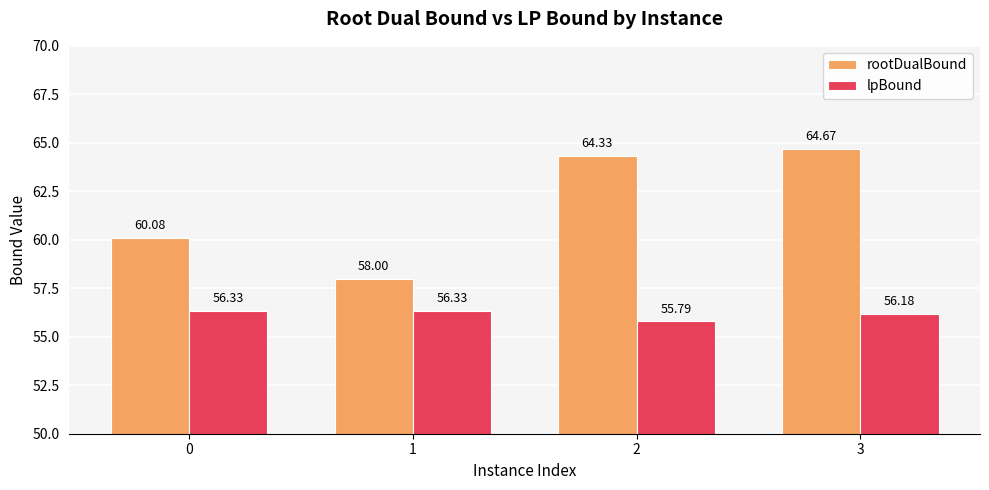

Reading left to right, transcribe all the data shown in this chart.

rootDualBound: 0=60.1	1=58.0	2=64.3	3=64.7
lpBound: 0=56.3	1=56.3	2=55.8	3=56.2